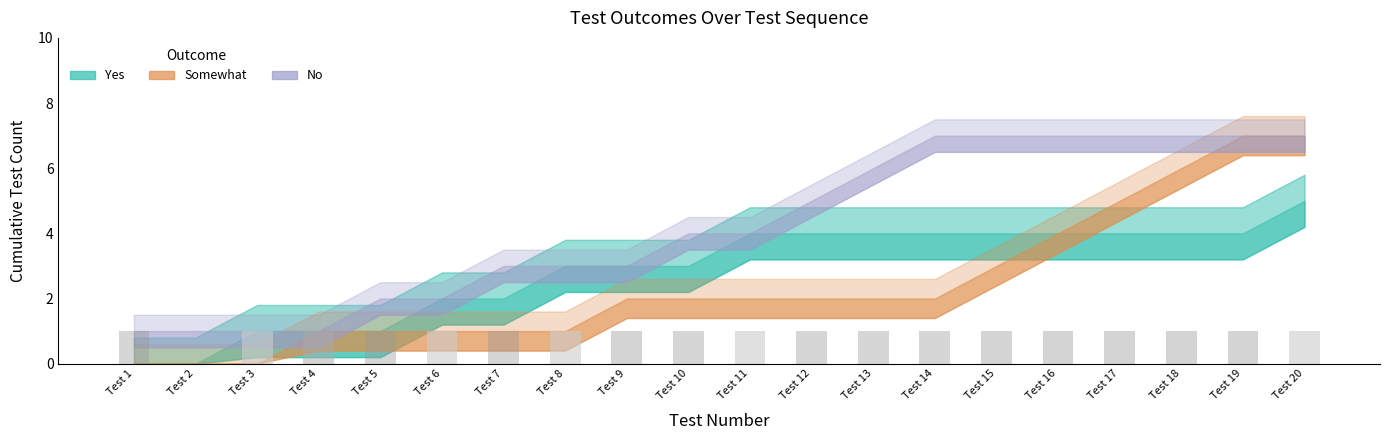

How many distinct data groups are displayed?

3